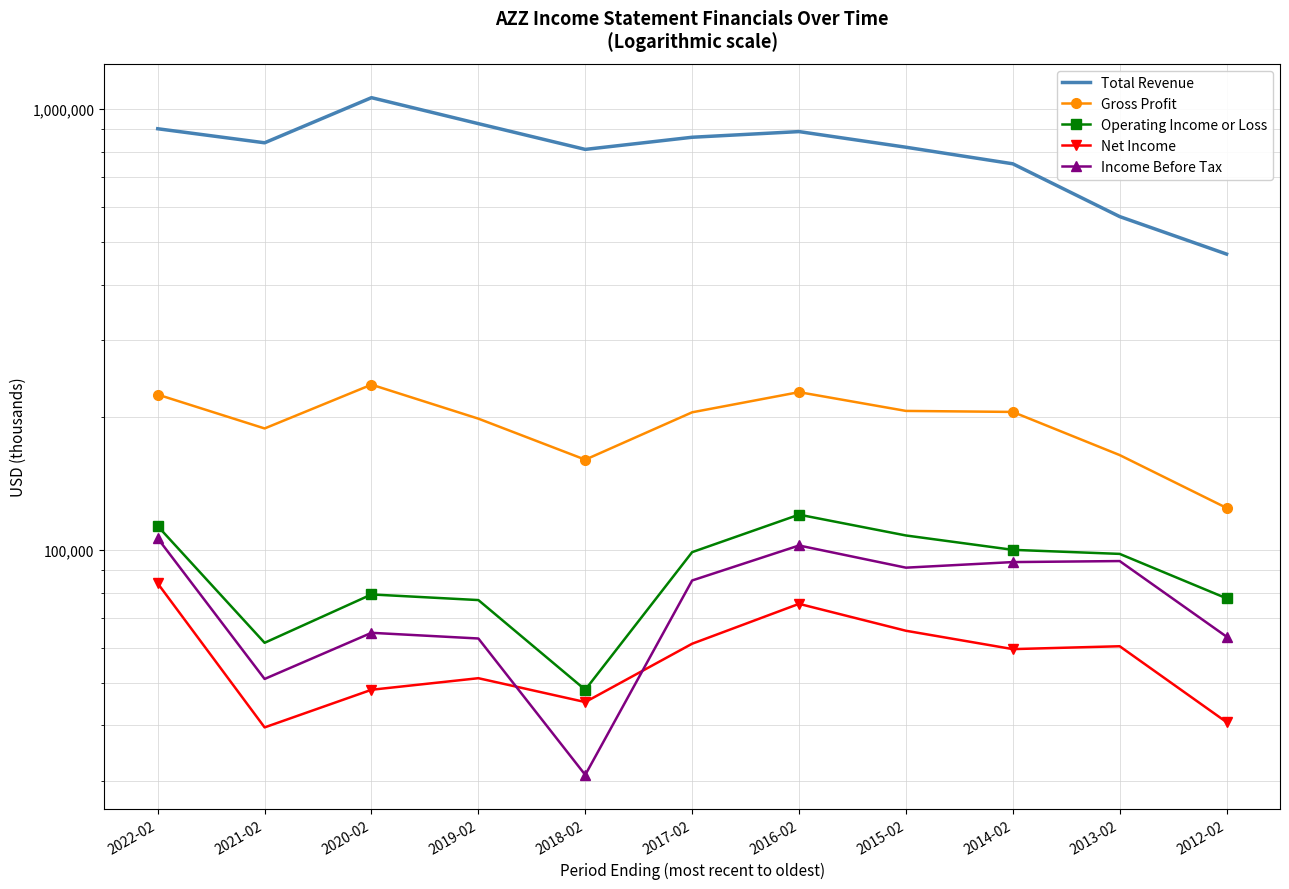

Between 2018-02 and 2017-02, which is larger?

2017-02